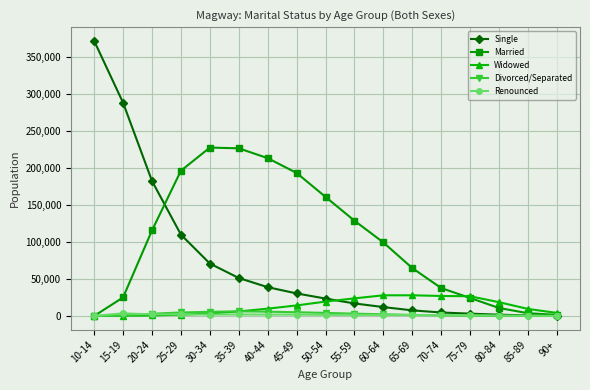

Is it true that Married equals 99350 at 60-64?

True